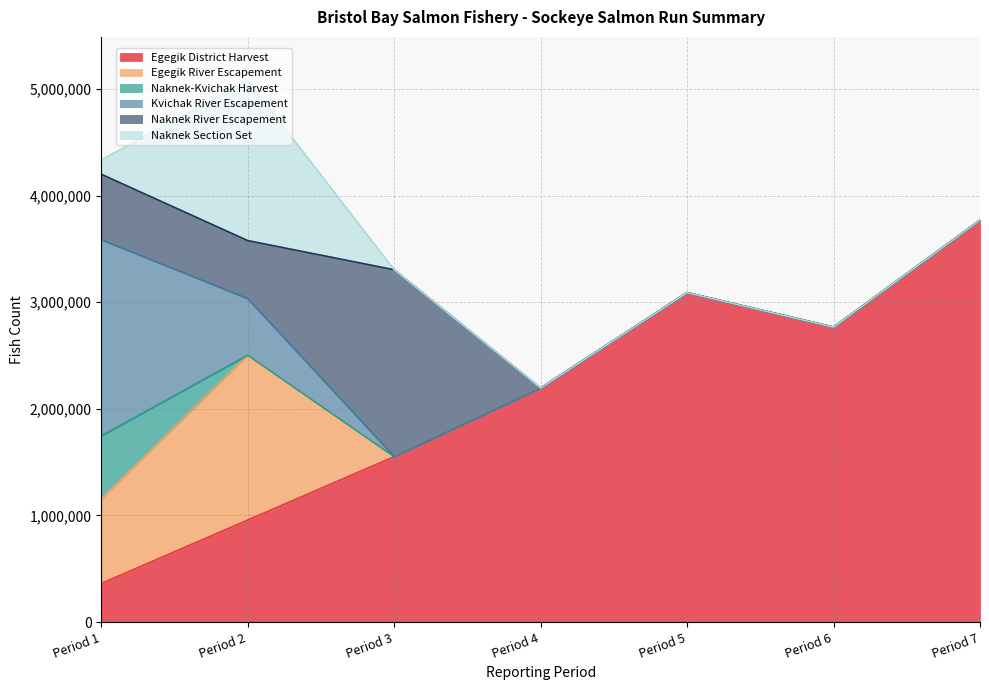

What is the sum of the Naknek Section Set values at Period 7 and Period 1?

134557